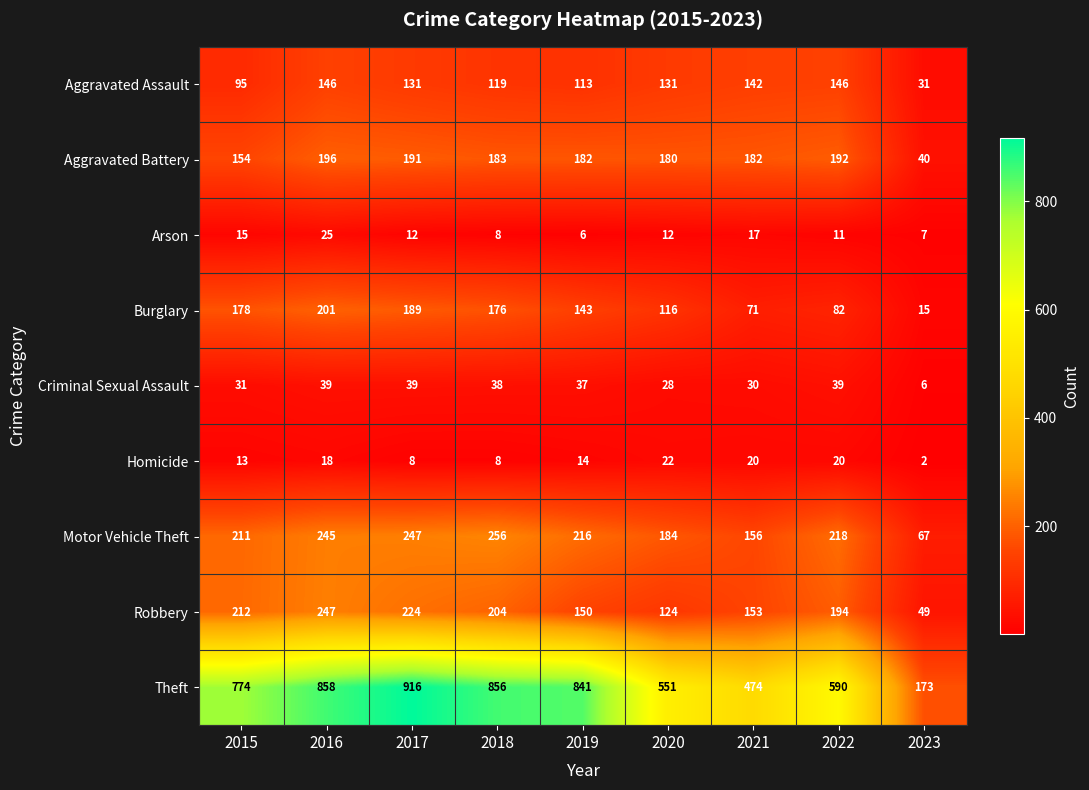

True or false: Motor Vehicle Theft has a value of 211 at 2015.

True